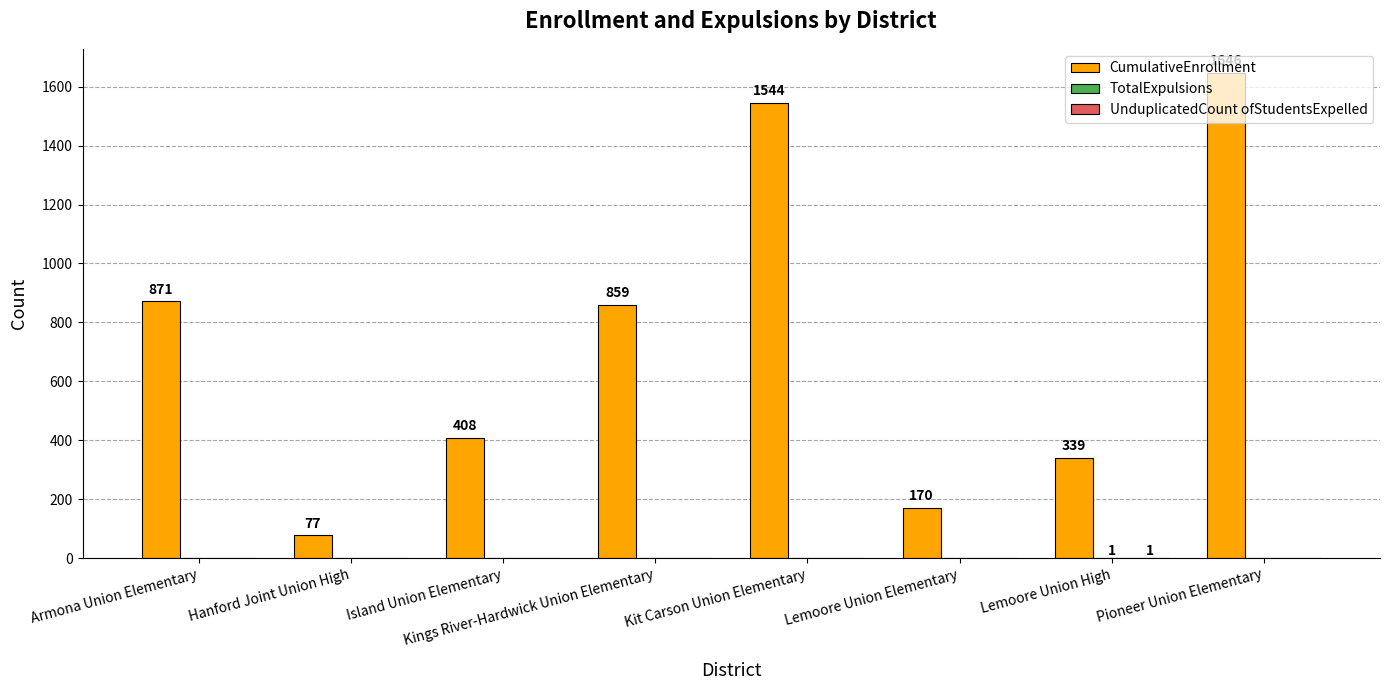

What is the sum of all CumulativeEnrollment values?

5914